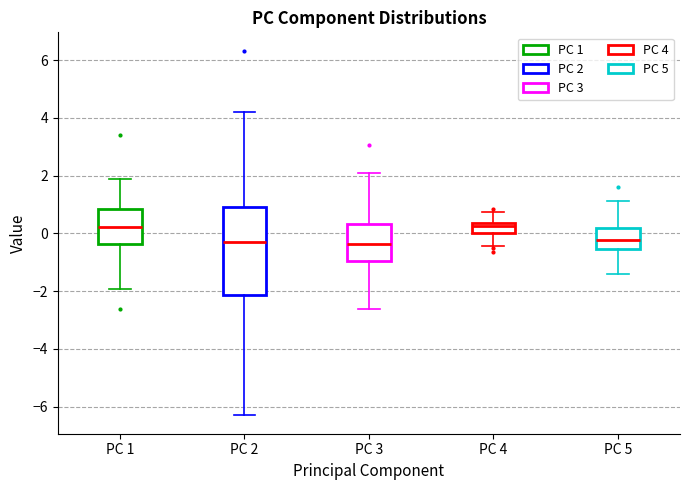

Reading left to right, transcribe this box plot: for each box, give where its median line is, the range the box spans, and where its two whiskers end, as read against the y-axis. The values are not printed on the chart, so give them approximately, as read against the axis.

PC 1: median 0.2, box -0.4 to 0.8, whiskers -2.0 to 1.8
PC 2: median -0.2, box -2.2 to 1.0, whiskers -6.4 to 4.2
PC 3: median -0.4, box -1.0 to 0.4, whiskers -2.6 to 2.2
PC 4: median 0.2, box 0.0 to 0.4, whiskers -0.4 to 0.8
PC 5: median -0.2, box -0.6 to 0.2, whiskers -1.4 to 1.2